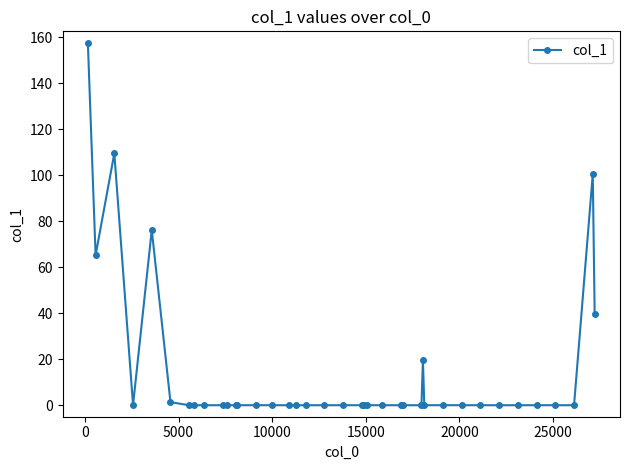

True or false: there are more than 0 points higher than both neighbors.

True